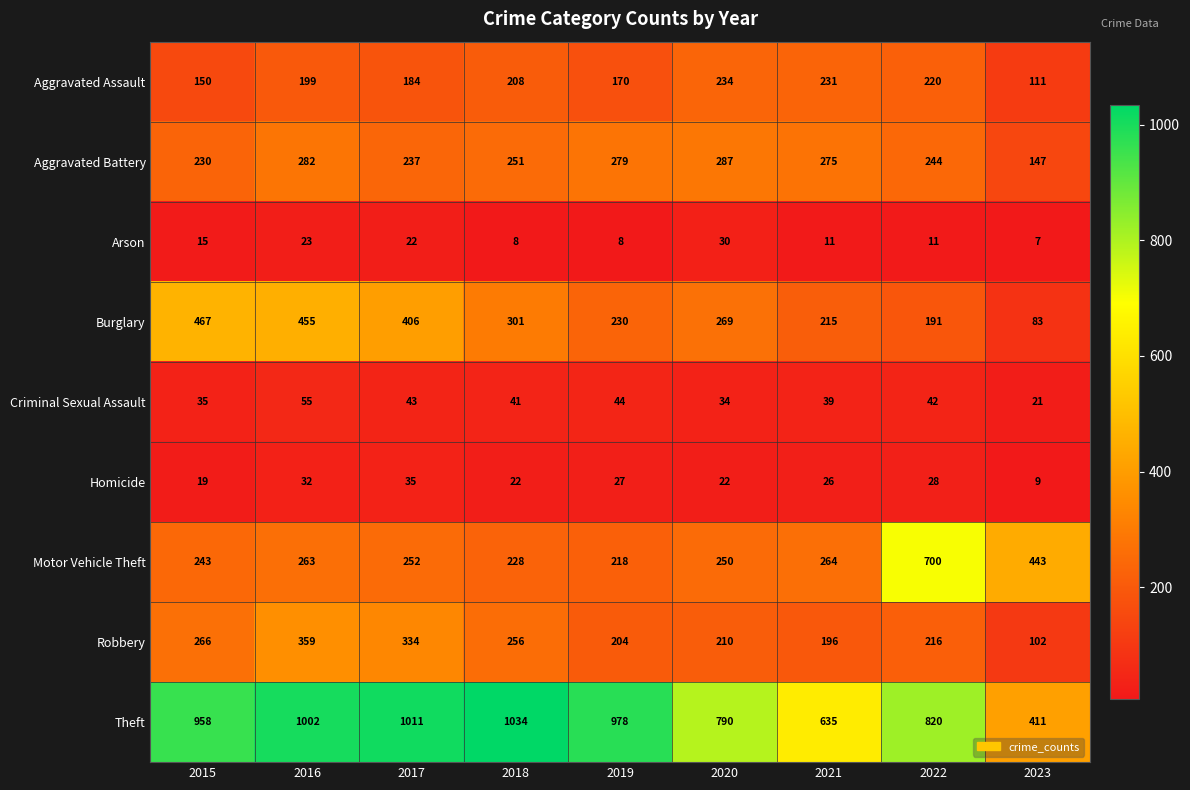

List the series in order of their peak value, highest first.

Theft, Motor Vehicle Theft, Burglary, Robbery, Aggravated Battery, Aggravated Assault, Criminal Sexual Assault, Homicide, Arson